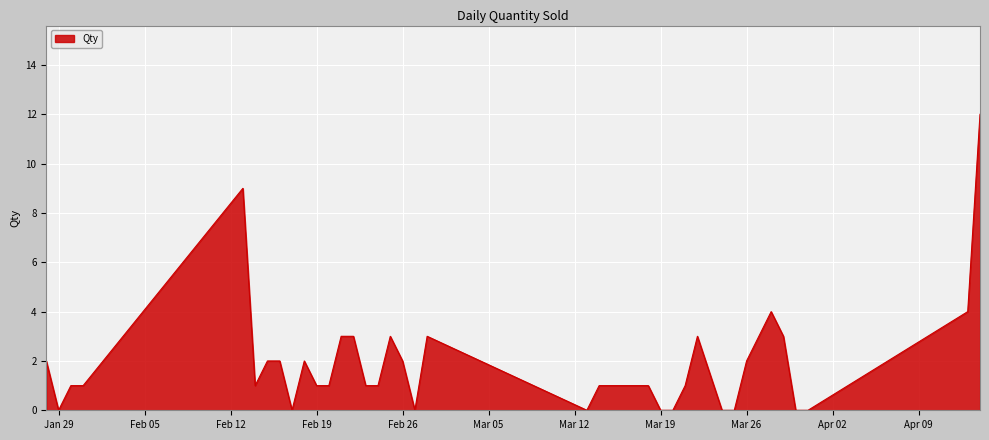

What is the difference between the maximum and minimum values?

12